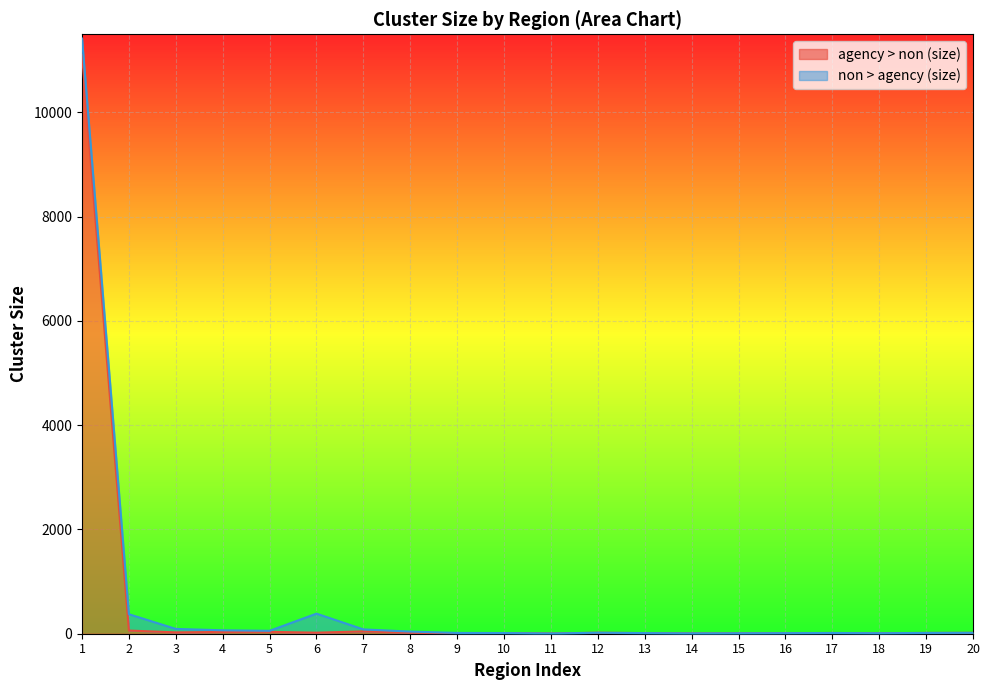

What is the ratio of the value at 4 to the value at 5?

0.9